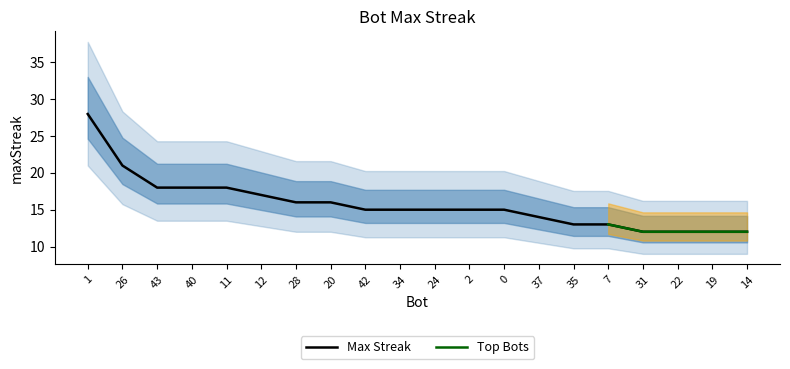

The value at 19 is 12. True or false?

True